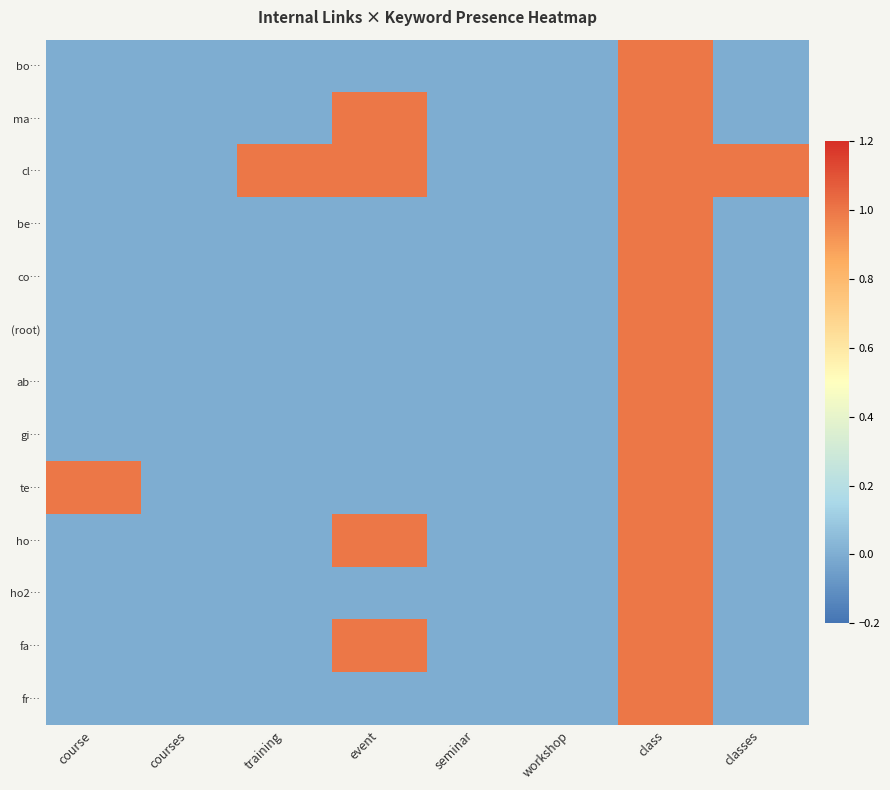

Rank the series by their maximum value, from lowest to highest.

bo…, ma…, cl…, be…, co…, (root), ab…, gi…, te…, ho…, ho2…, fa…, fr…